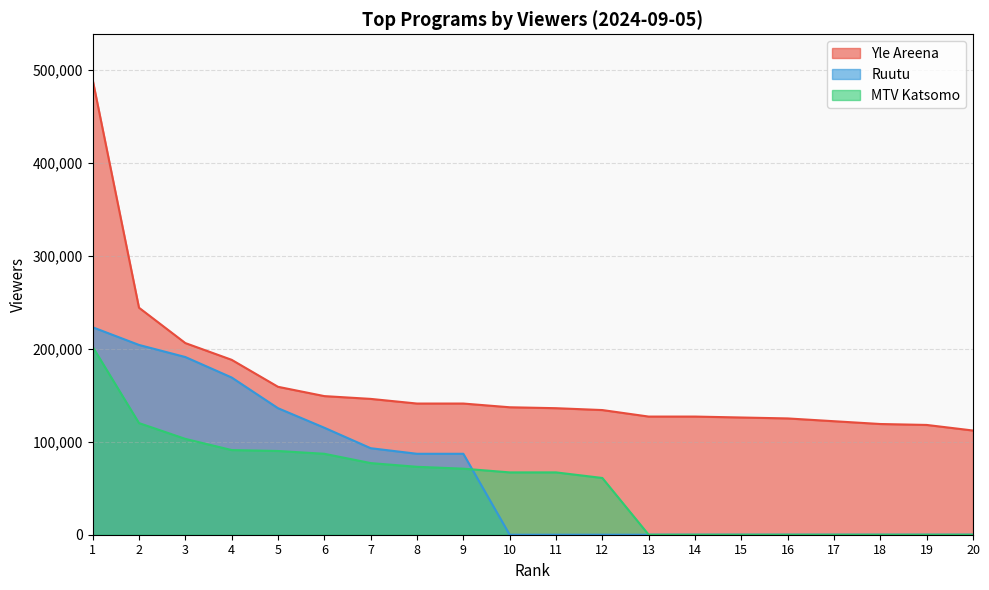

What is the maximum value shown in the chart?

489000